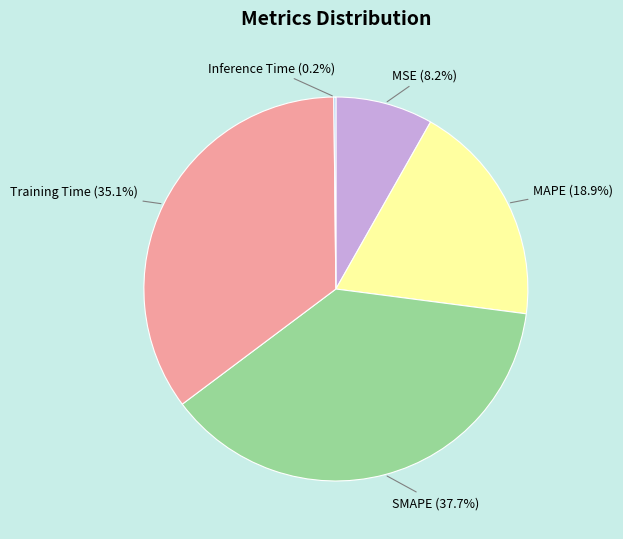

To the nearest percent, what portion does Training Time represent?

35%